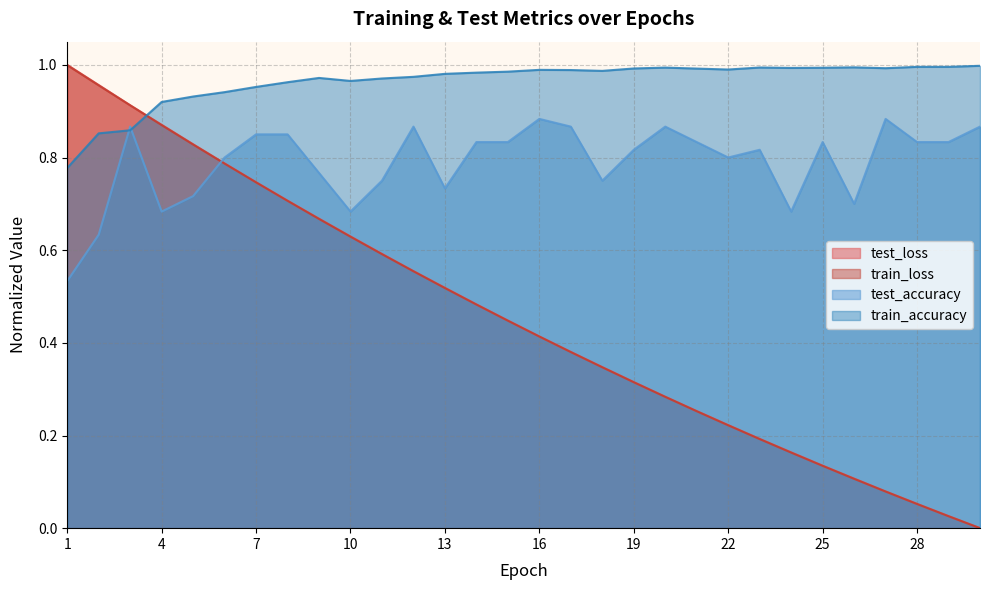

How many lines are shown in the chart?

4